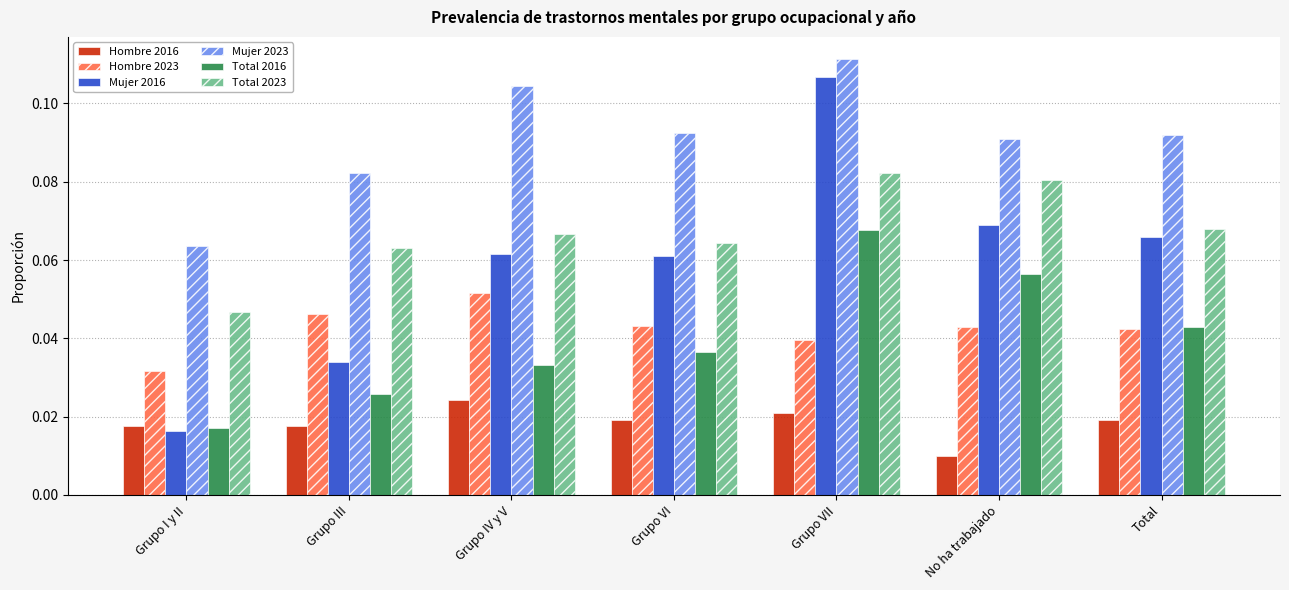

At which category is the sum across all series the highest?

Grupo VII